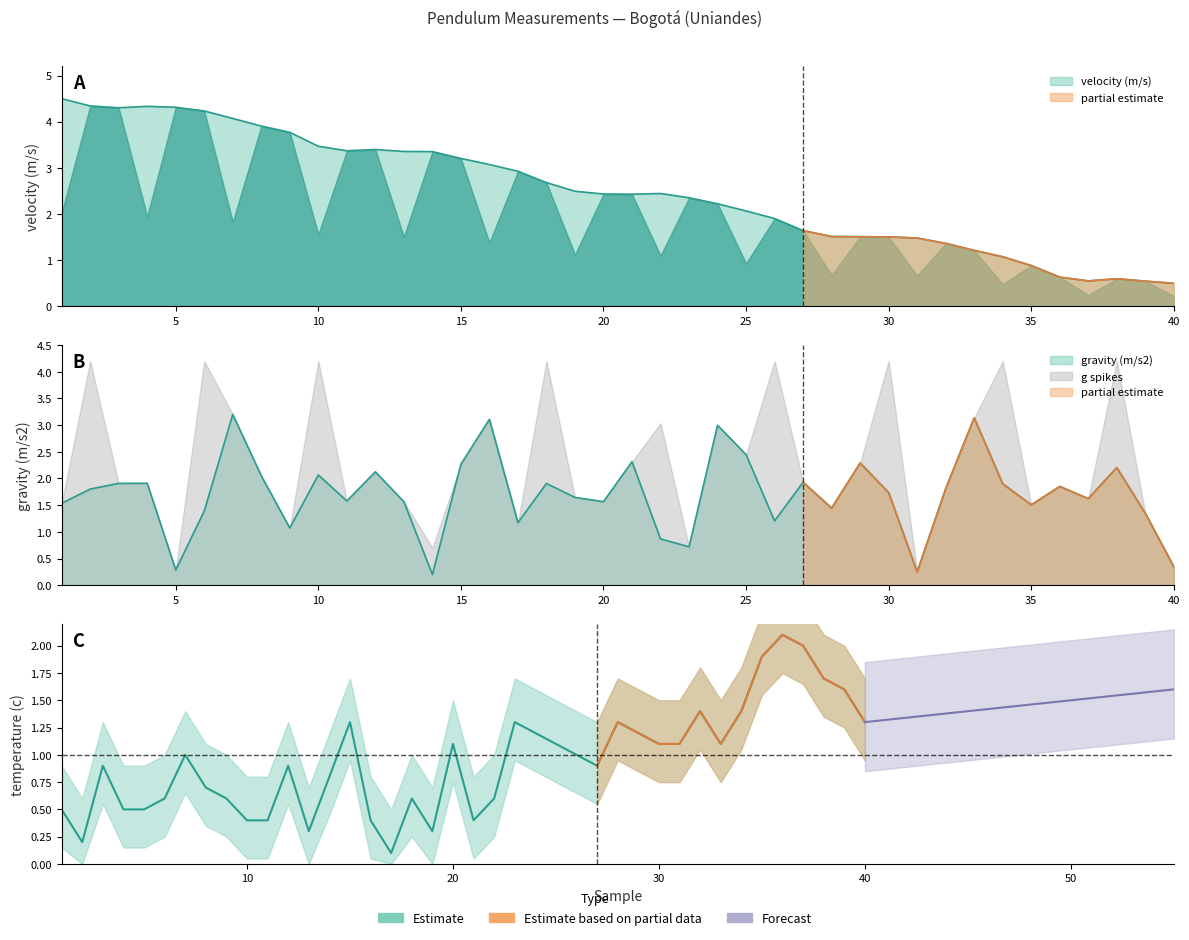

Where is the first local maximum for temperature (c)?

3